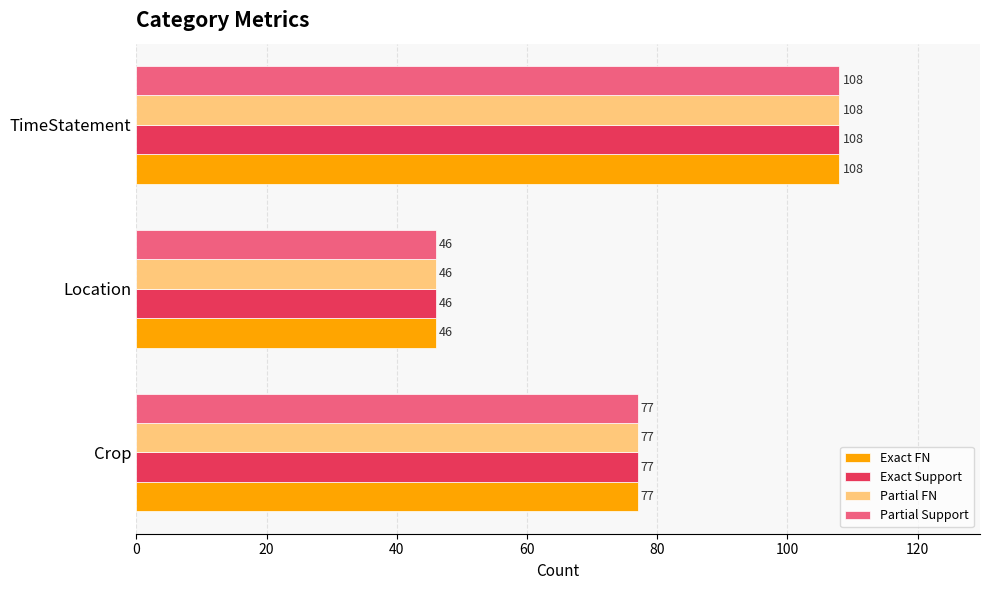

How many Exact FN values are between 46 and 108?

3